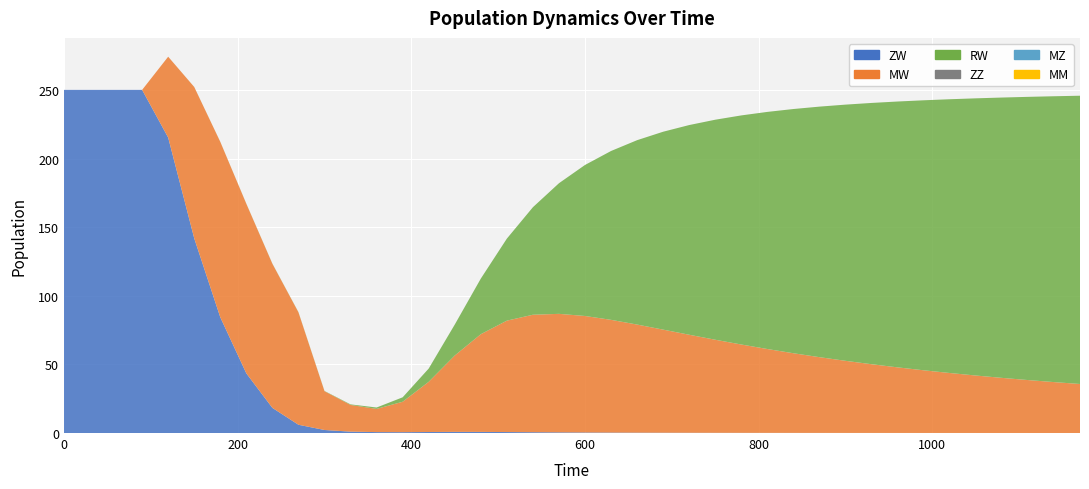

Reading left to right, transcribe all the data shown in this chart.

ZW: 0=250.0	1=250.0	2=250.0	3=250.0	4=215.3	5=141.8	6=84.3	7=43.5	8=18.3	9=6.0	10=2.2	11=1.0	12=0.7	13=0.6	14=0.7	15=0.8	16=0.8	17=0.7	18=0.6	19=0.5	20=0.4	21=0.3	22=0.3	23=0.2	24=0.2	25=0.2	26=0.1	27=0.1	28=0.1	29=0.1	30=0.1	31=0.1	32=0.1	33=0.1	34=0.0	35=0.0	36=0.0	37=0.0	38=0.0	39=0.0
MW: 0=0.0	1=0.0	2=0.0	3=0.0	4=58.9	5=110.3	6=127.8	7=123.5	8=105.0	9=81.9	10=28.3	11=19.5	12=16.9	13=22.2	14=36.6	15=55.6	16=71.2	17=81.2	18=85.6	19=86.3	20=84.9	21=82.1	22=78.8	23=75.1	24=71.4	25=67.8	26=64.4	27=61.1	28=58.0	29=55.2	30=52.5	31=50.1	32=47.8	33=45.7	34=43.7	35=41.9	36=40.1	37=38.6	38=37.1	39=35.7
RW: 0=0.0	1=0.0	2=0.0	3=0.0	4=0.0	5=0.0	6=0.1	7=0.1	8=0.1	9=0.2	10=0.2	11=0.4	12=1.0	13=3.2	14=9.7	15=22.5	16=40.5	17=59.8	18=78.3	19=95.2	20=110.0	21=123.0	22=134.3	23=144.2	24=152.8	25=160.3	26=166.9	27=172.8	28=177.9	29=182.5	30=186.7	31=190.4	32=193.7	33=196.7	34=199.5	35=201.9	36=204.2	37=206.3	38=208.2	39=210.0
ZZ: 0=0.0	1=0.0	2=0.0	3=0.0	4=0.0	5=0.0	6=0.0	7=0.0	8=0.0	9=0.0	10=0.0	11=0.0	12=0.0	13=0.0	14=0.0	15=0.0	16=0.0	17=0.0	18=0.0	19=0.0	20=0.0	21=0.0	22=0.0	23=0.0	24=0.0	25=0.0	26=0.0	27=0.0	28=0.0	29=0.0	30=0.0	31=0.0	32=0.0	33=0.0	34=0.0	35=0.0	36=0.0	37=0.0	38=0.0	39=0.0
MZ: 0=0.0	1=0.0	2=0.0	3=0.0	4=0.0	5=0.0	6=0.0	7=0.0	8=0.0	9=0.0	10=0.0	11=0.0	12=0.0	13=0.0	14=0.0	15=0.0	16=0.0	17=0.0	18=0.0	19=0.0	20=0.0	21=0.0	22=0.0	23=0.0	24=0.0	25=0.0	26=0.0	27=0.0	28=0.0	29=0.0	30=0.0	31=0.0	32=0.0	33=0.0	34=0.0	35=0.0	36=0.0	37=0.0	38=0.0	39=0.0
MM: 0=0.0	1=0.0	2=0.0	3=0.0	4=0.0	5=0.0	6=0.0	7=0.0	8=0.0	9=0.0	10=0.0	11=0.0	12=0.0	13=0.0	14=0.0	15=0.0	16=0.0	17=0.0	18=0.0	19=0.0	20=0.0	21=0.0	22=0.0	23=0.0	24=0.0	25=0.0	26=0.0	27=0.0	28=0.0	29=0.0	30=0.0	31=0.0	32=0.0	33=0.0	34=0.0	35=0.0	36=0.0	37=0.0	38=0.0	39=0.0